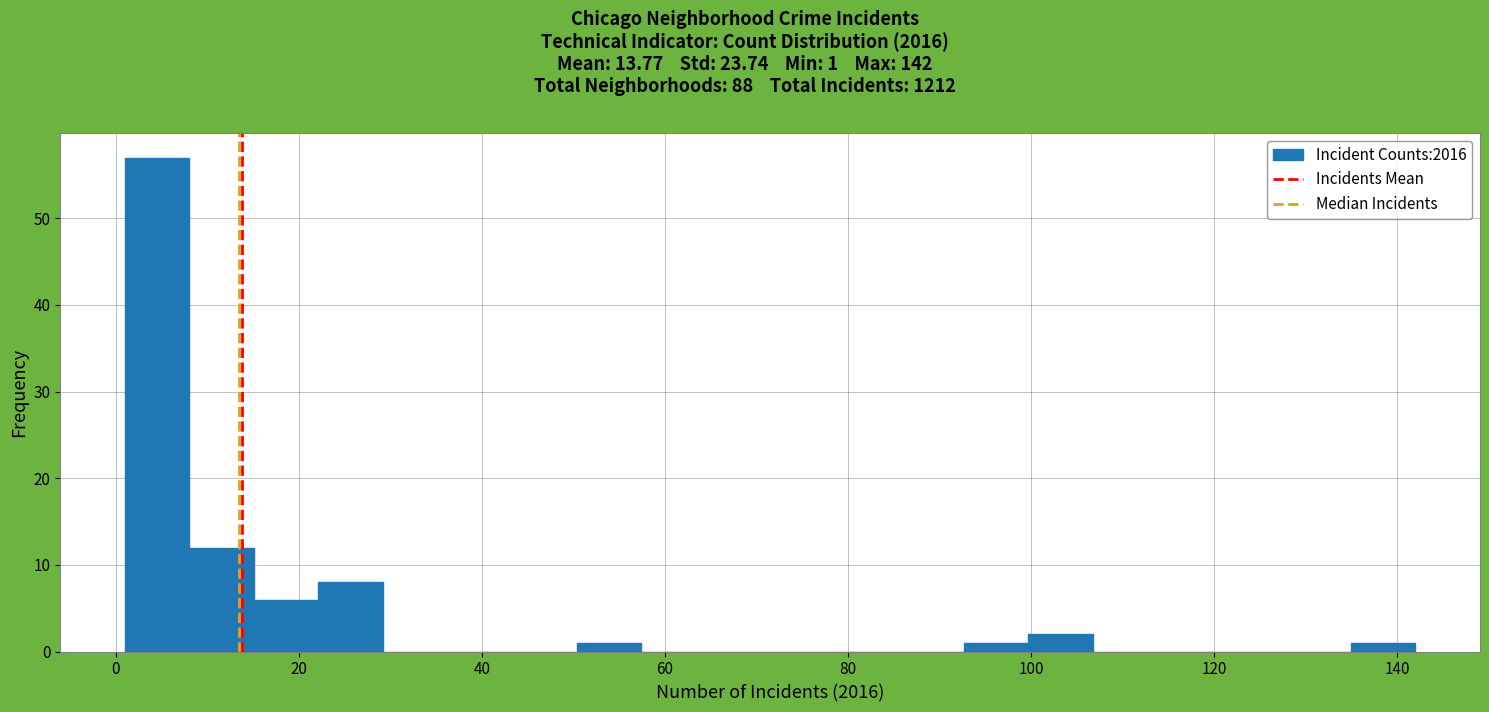

Read against the x-axis, roughly where is the centre of the tallest bar?

4